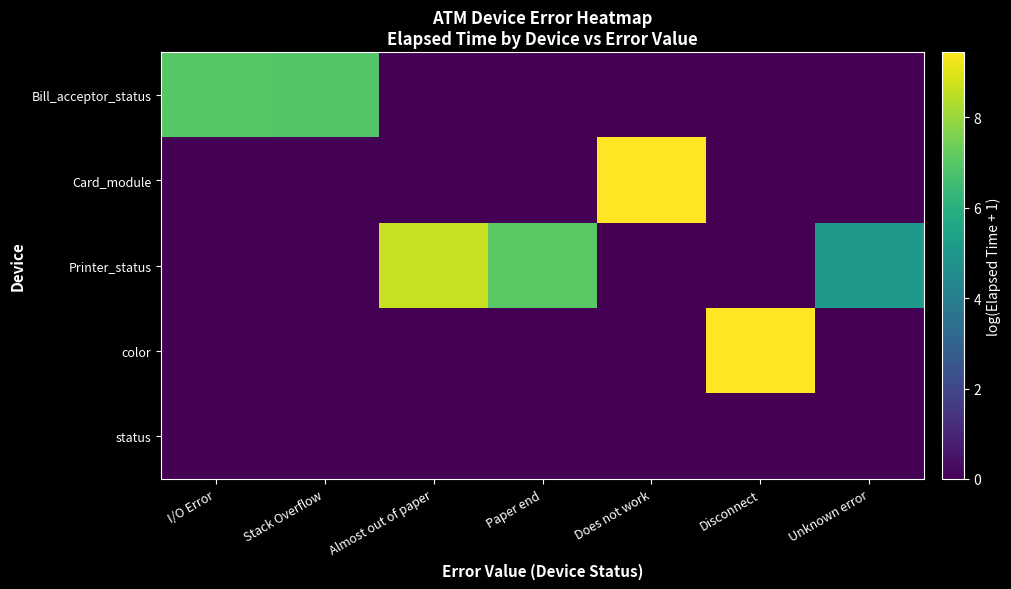

What is the spread (max minus min) of values at Almost out of paper?

8.6